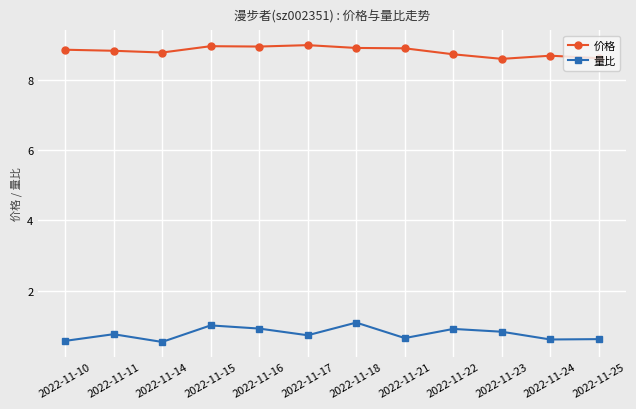

What is the minimum value for 量比?

0.6